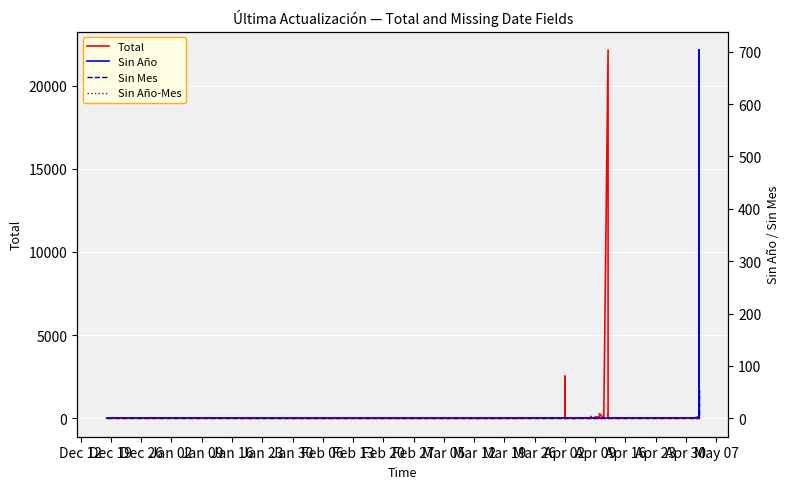

What is the sum of all Sin Año values?

703